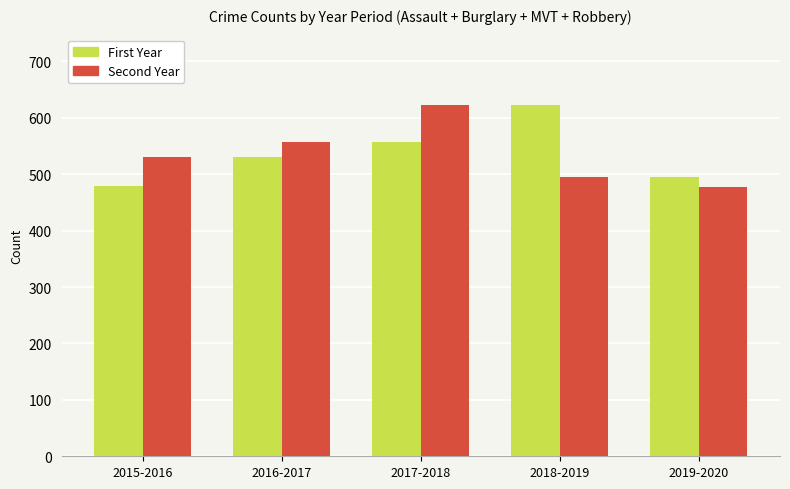

At which category is the sum across all series the highest?

2017-2018